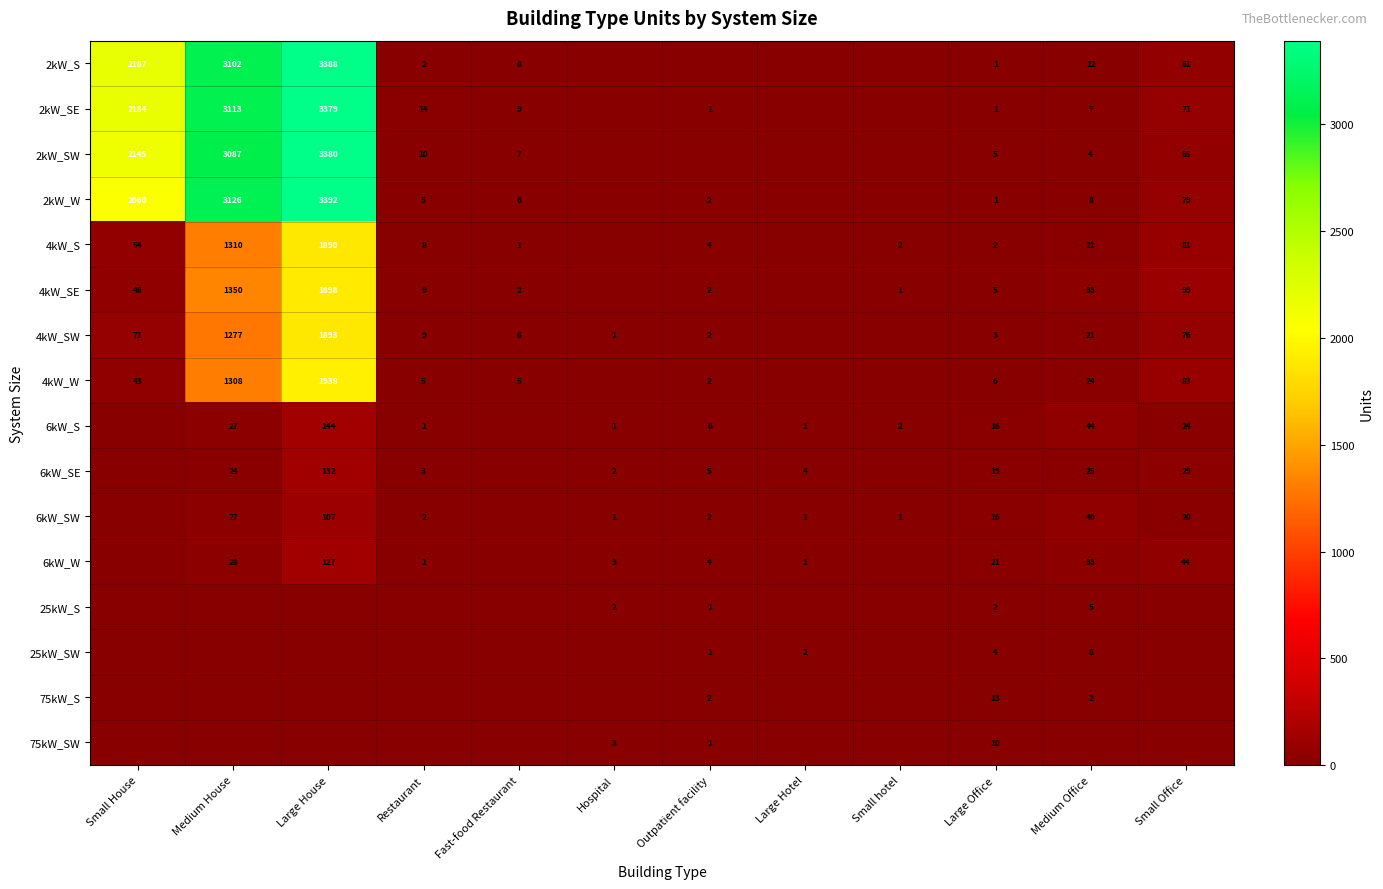

At which category is the sum across all series the highest?

Large House